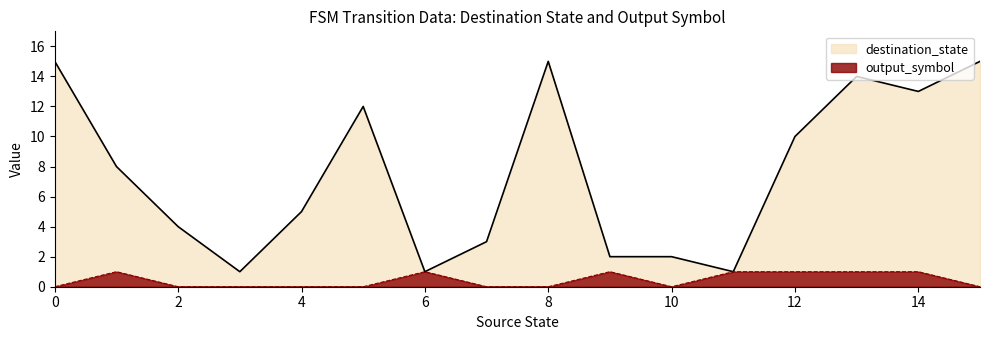

Where is the first local minimum for destination_state?

3